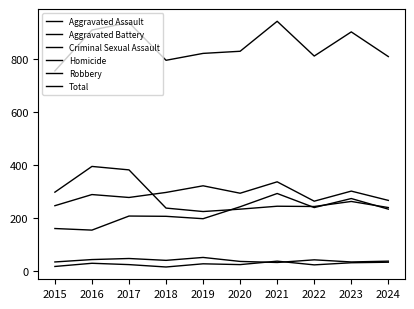

What is the average value of the Total series?

850